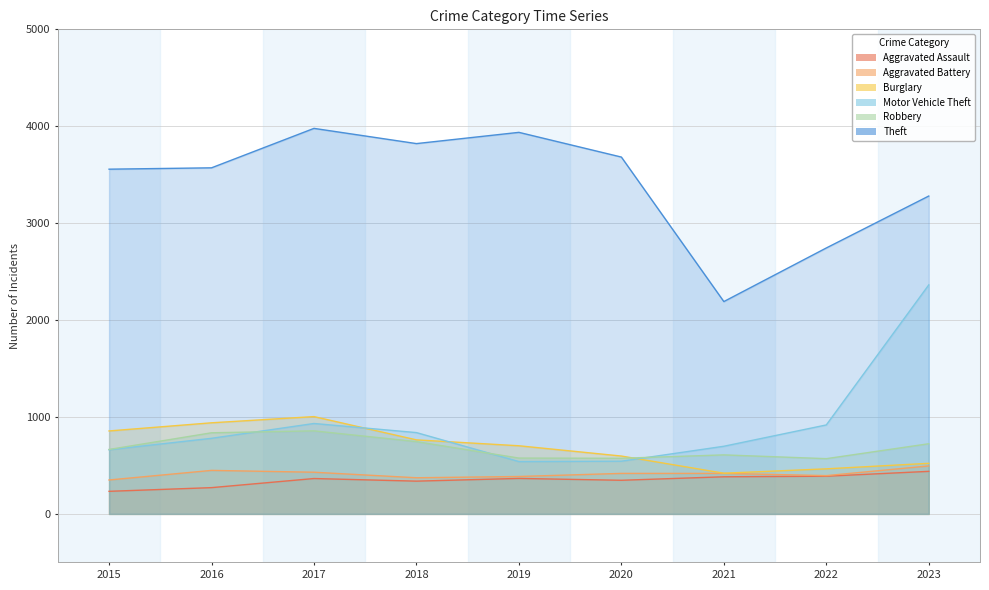

Which series has the widest spread of values?

Motor Vehicle Theft